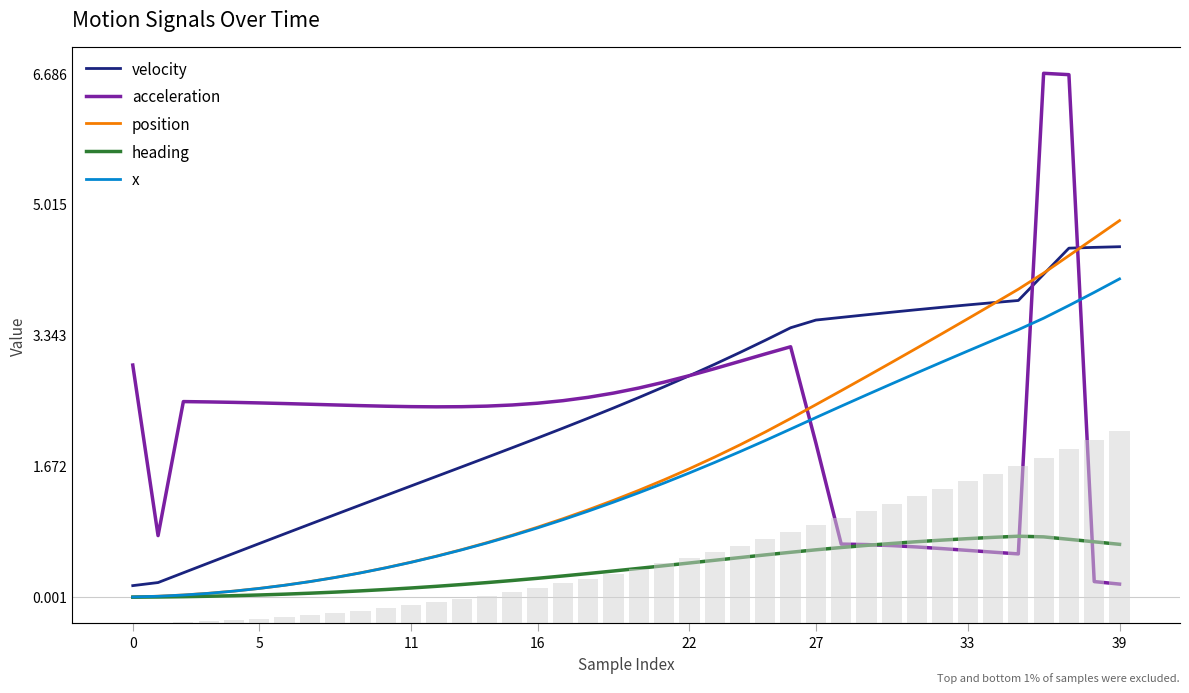

Rank the series at 20 from highest to lowest value.

acceleration, velocity, position, x, heading